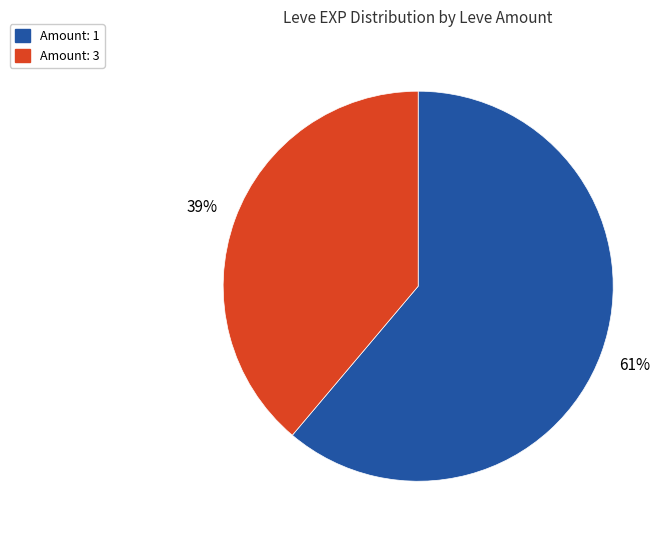

To the nearest percent, what is the difference between the largest and smallest slice percentages?

22%